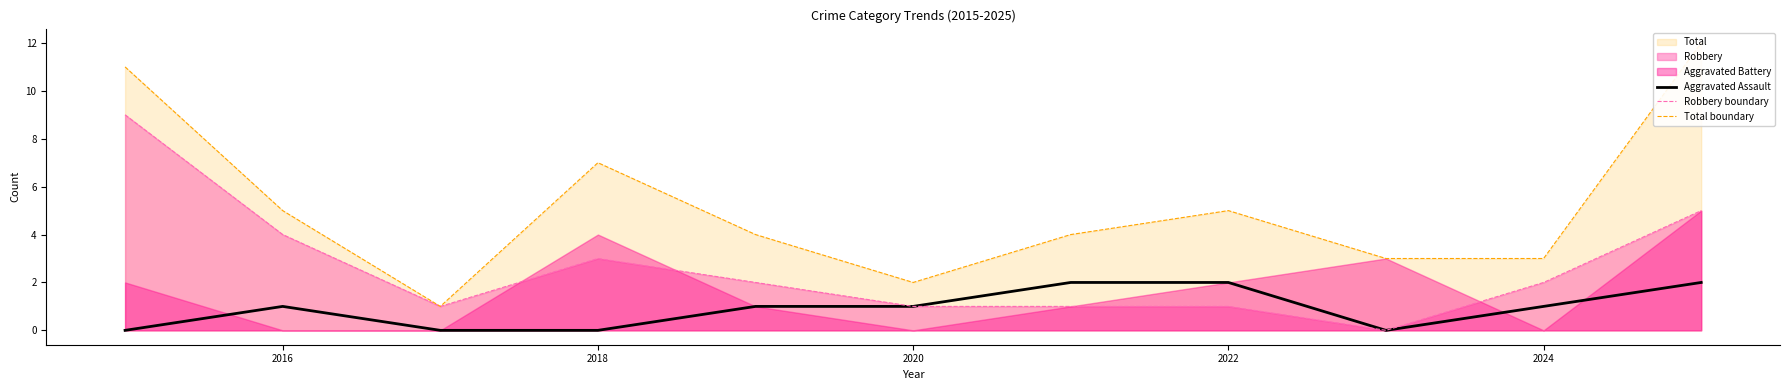

Reading right to left, transcribe all the data shown in this chart.

Aggravated Assault: 2	1	0	2	2	1	1	0	0	1	0
Robbery boundary: 5	2	0	1	1	1	2	3	1	4	9
Total boundary: 12	3	3	5	4	2	4	7	1	5	11